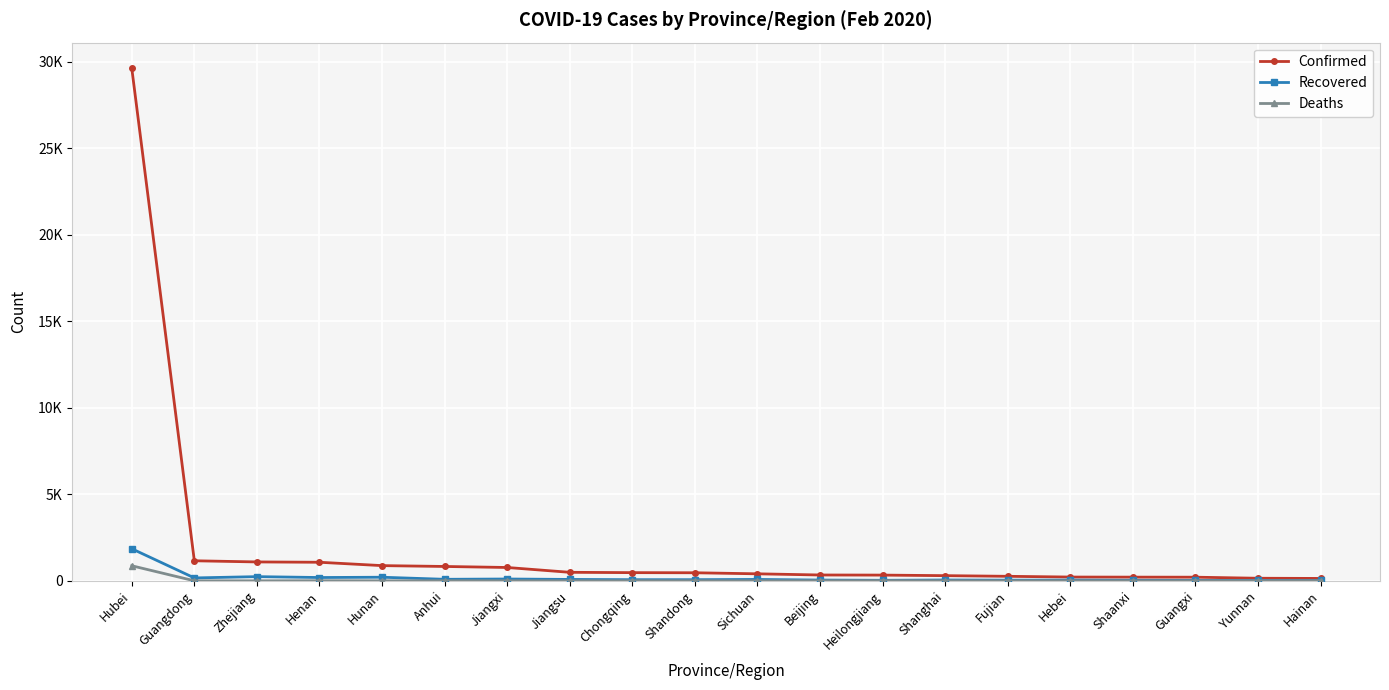

What are all the series names shown in the legend?

Confirmed, Recovered, Deaths